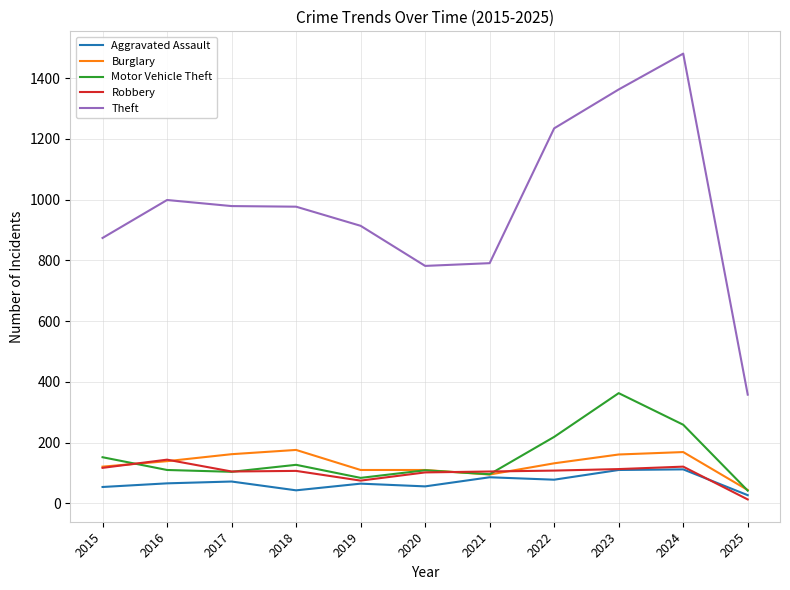

Which series changed the most between 2019 and 2023?

Theft